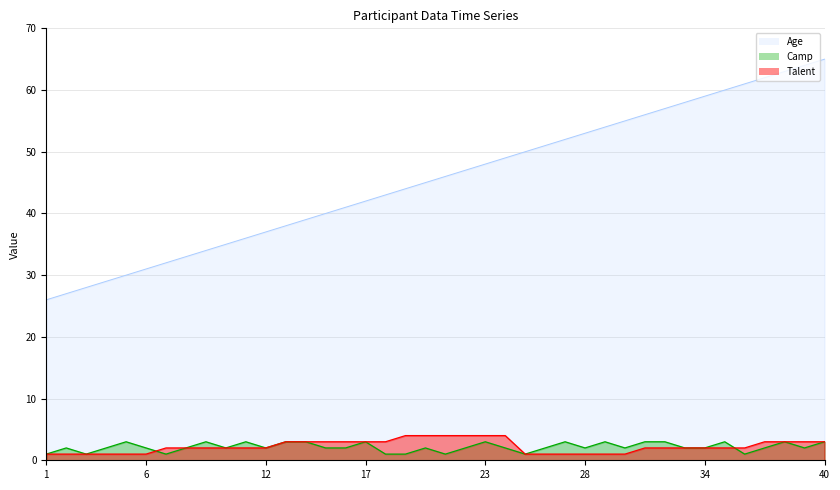

At which label does Talent first exceed 2?

13